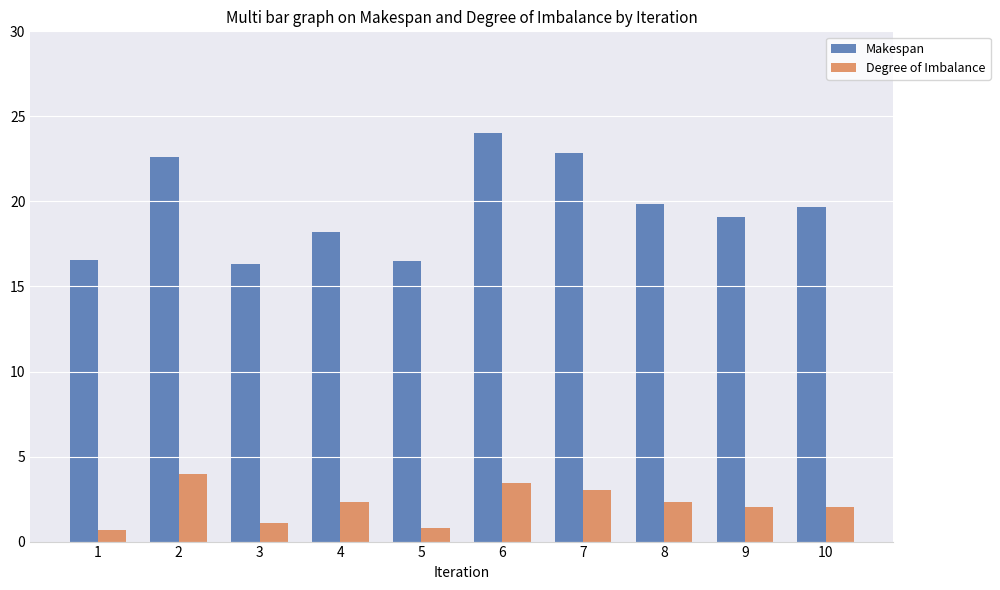

How many categories are shown in the chart?

10